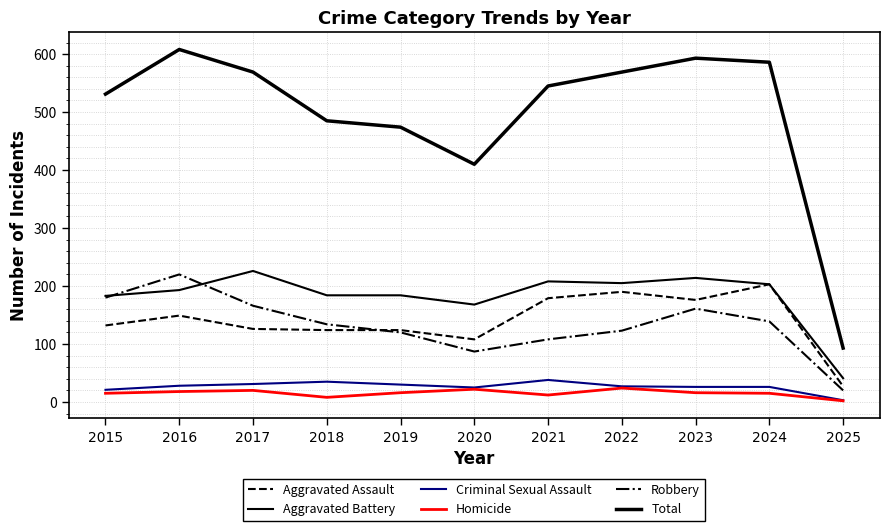

How many lines are shown in the chart?

6